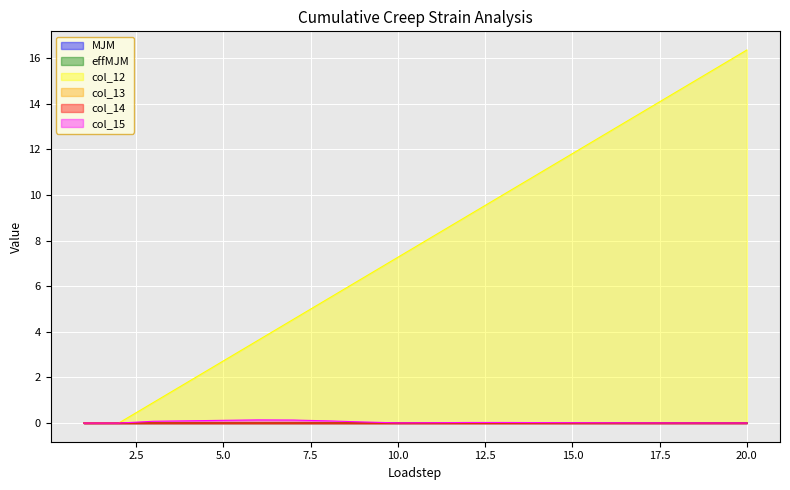

The col_13 series shows 0.0 at 3. True or false?

False